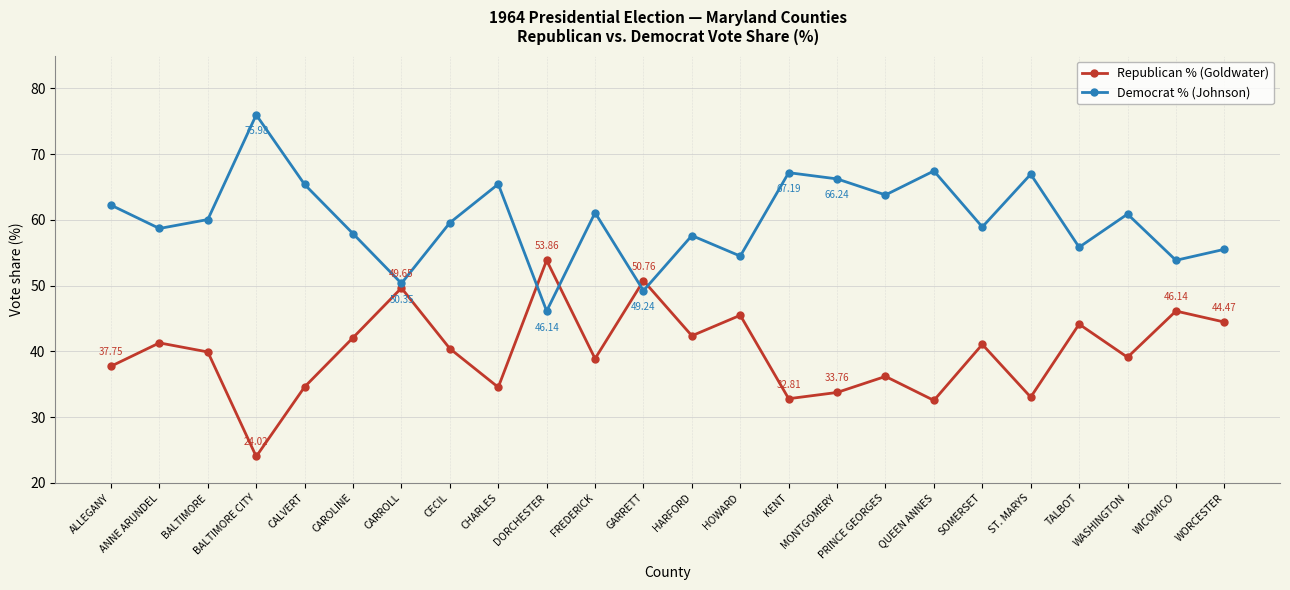

Between which two adjacent categories do Democrat % (Johnson) and Republican % (Goldwater) first intersect?

CHARLES and DORCHESTER